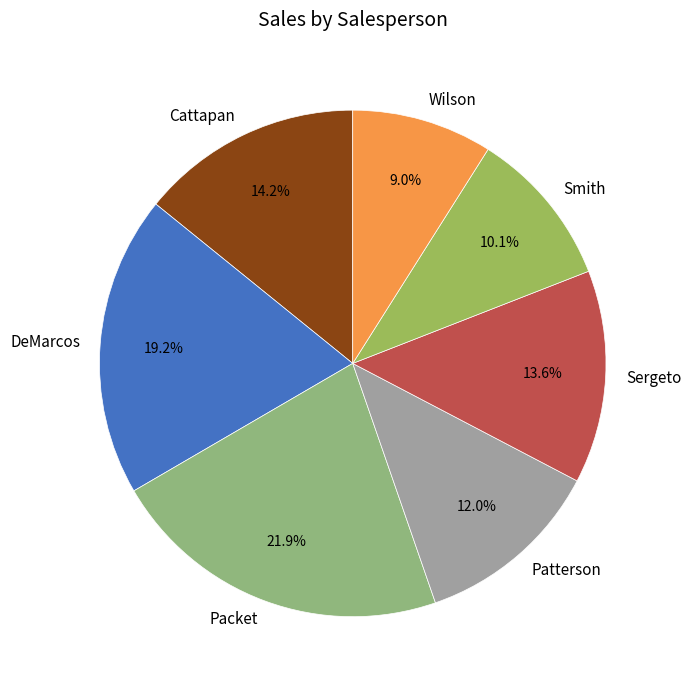

What is the largest slice in the pie chart?

Packet